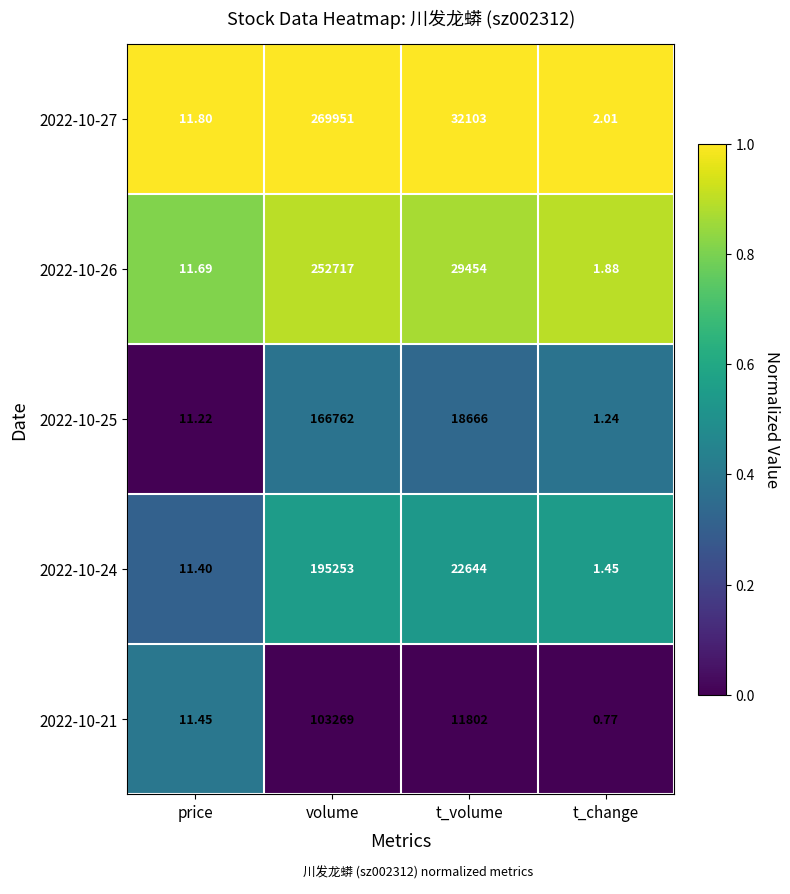

Count the number of data series in this chart.

5